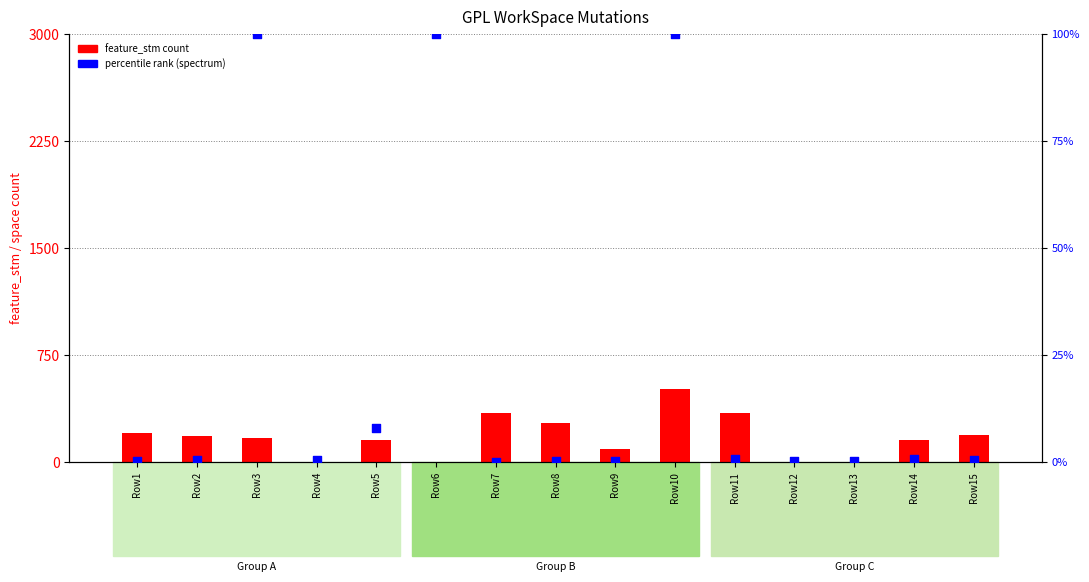

What is the total value across all series at Row10?

613.0